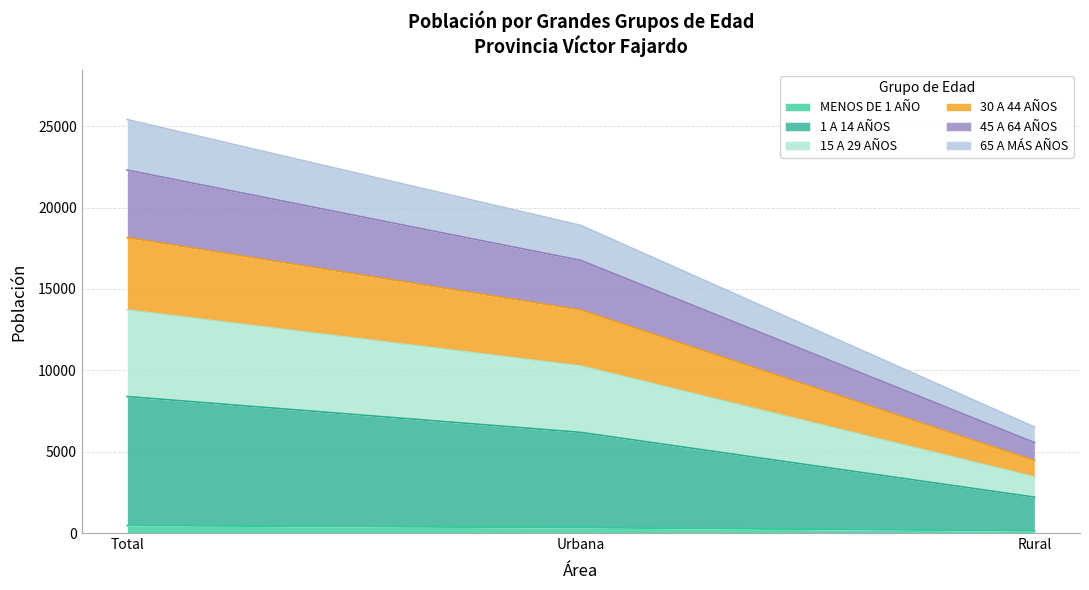

List the labels in order of 30 A 44 AÑOS value, smallest first.

Rural, Urbana, Total